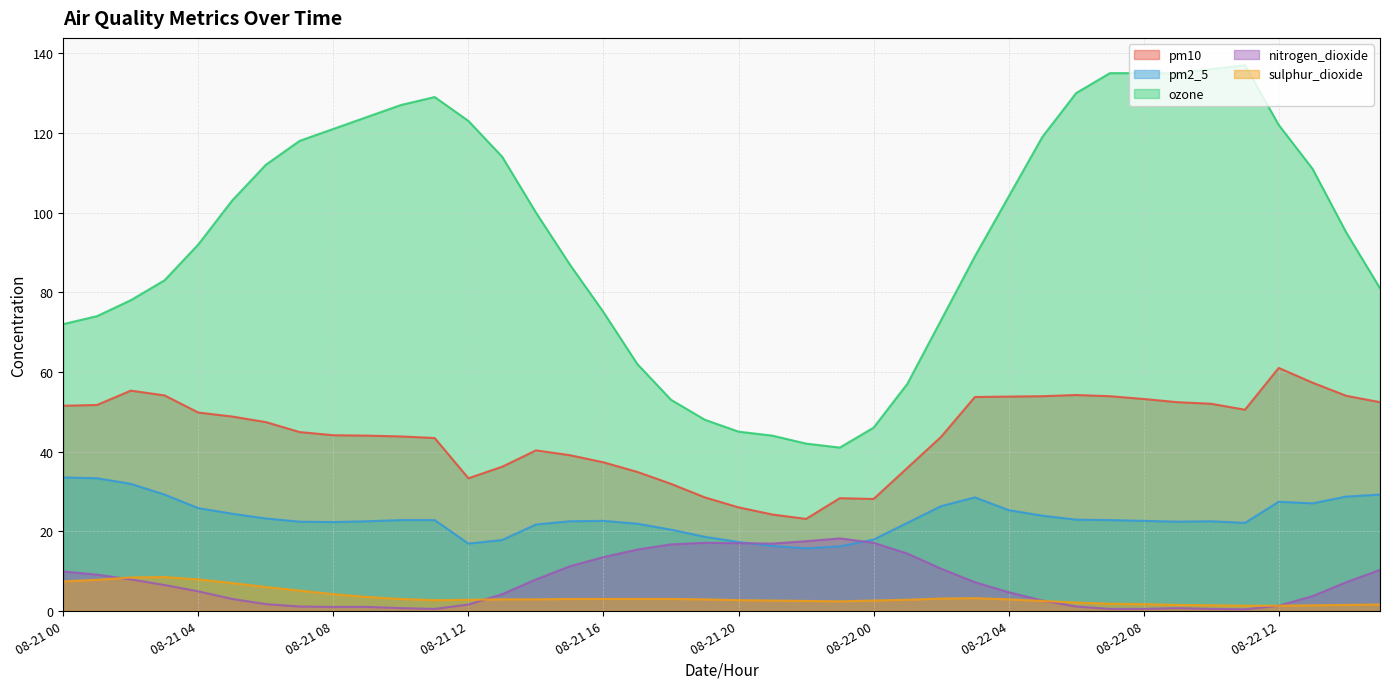

Reading right to left, extract all data points from this chart.

pm10: 08-22 15=52.4	08-22 14=54.0	08-22 13=57.3	08-22 12=61.0	08-22 11=50.5	08-22 10=52.0	08-22 09=52.4	08-22 08=53.2	08-22 07=53.9	08-22 06=54.2	08-22 05=53.9	08-22 04=53.8	08-22 03=53.7	08-22 02=43.7	08-22 01=35.9	08-22 00=28.1	08-21 23=28.3	08-21 22=23.1	08-21 21=24.2	08-21 20=26.0	08-21 19=28.5	08-21 18=31.9	08-21 17=34.9	08-21 16=37.3	08-21 15=39.1	08-21 14=40.3	08-21 13=36.2	08-21 12=33.3	08-21 11=43.4	08-21 10=43.8	08-21 09=44.0	08-21 08=44.1	08-21 07=44.9	08-21 06=47.4	08-21 05=48.8	08-21 04=49.8	08-21 03=54.1	08-21 02=55.3	08-21 01=51.7	08-21 00=51.5
pm2_5: 08-22 15=29.2	08-22 14=28.7	08-22 13=27.0	08-22 12=27.4	08-22 11=22.1	08-22 10=22.5	08-22 09=22.4	08-22 08=22.6	08-22 07=22.8	08-22 06=22.9	08-22 05=23.9	08-22 04=25.3	08-22 03=28.5	08-22 02=26.3	08-22 01=22.1	08-22 00=17.9	08-21 23=16.2	08-21 22=15.7	08-21 21=16.3	08-21 20=17.3	08-21 19=18.6	08-21 18=20.4	08-21 17=21.9	08-21 16=22.6	08-21 15=22.5	08-21 14=21.7	08-21 13=17.8	08-21 12=16.9	08-21 11=22.8	08-21 10=22.8	08-21 09=22.5	08-21 08=22.3	08-21 07=22.4	08-21 06=23.2	08-21 05=24.4	08-21 04=25.8	08-21 03=29.2	08-21 02=31.9	08-21 01=33.3	08-21 00=33.5
ozone: 08-22 15=81.0	08-22 14=95.0	08-22 13=111.0	08-22 12=122.0	08-22 11=137.0	08-22 10=136.0	08-22 09=135.0	08-22 08=135.0	08-22 07=135.0	08-22 06=130.0	08-22 05=119.0	08-22 04=104.0	08-22 03=89.0	08-22 02=73.0	08-22 01=57.0	08-22 00=46.0	08-21 23=41.0	08-21 22=42.0	08-21 21=44.0	08-21 20=45.0	08-21 19=48.0	08-21 18=53.0	08-21 17=62.0	08-21 16=75.0	08-21 15=87.0	08-21 14=100.0	08-21 13=114.0	08-21 12=123.0	08-21 11=129.0	08-21 10=127.0	08-21 09=124.0	08-21 08=121.0	08-21 07=118.0	08-21 06=112.0	08-21 05=103.0	08-21 04=92.0	08-21 03=83.0	08-21 02=78.0	08-21 01=74.0	08-21 00=72.0
nitrogen_dioxide: 08-22 15=10.3	08-22 14=7.2	08-22 13=3.7	08-22 12=1.3	08-22 11=0.4	08-22 10=0.5	08-22 09=0.7	08-22 08=0.5	08-22 07=0.5	08-22 06=1.1	08-22 05=2.6	08-22 04=4.7	08-22 03=7.2	08-22 02=10.6	08-22 01=14.4	08-22 00=17.1	08-21 23=18.2	08-21 22=17.5	08-21 21=16.9	08-21 20=17.0	08-21 19=17.1	08-21 18=16.7	08-21 17=15.4	08-21 16=13.5	08-21 15=11.2	08-21 14=7.9	08-21 13=4.2	08-21 12=1.6	08-21 11=0.5	08-21 10=0.7	08-21 09=1.0	08-21 08=1.0	08-21 07=1.1	08-21 06=1.7	08-21 05=3.0	08-21 04=4.9	08-21 03=6.5	08-21 02=7.9	08-21 01=9.1	08-21 00=9.9
sulphur_dioxide: 08-22 15=1.6	08-22 14=1.5	08-22 13=1.4	08-22 12=1.3	08-22 11=1.3	08-22 10=1.4	08-22 09=1.5	08-22 08=1.7	08-22 07=1.8	08-22 06=2.1	08-22 05=2.5	08-22 04=2.9	08-22 03=3.2	08-22 02=3.1	08-22 01=2.8	08-22 00=2.6	08-21 23=2.4	08-21 22=2.5	08-21 21=2.6	08-21 20=2.7	08-21 19=2.9	08-21 18=3.0	08-21 17=3.0	08-21 16=3.0	08-21 15=3.0	08-21 14=2.9	08-21 13=2.9	08-21 12=2.8	08-21 11=2.7	08-21 10=3.0	08-21 09=3.5	08-21 08=4.2	08-21 07=5.1	08-21 06=6.0	08-21 05=7.0	08-21 04=7.9	08-21 03=8.5	08-21 02=8.4	08-21 01=7.8	08-21 00=7.4